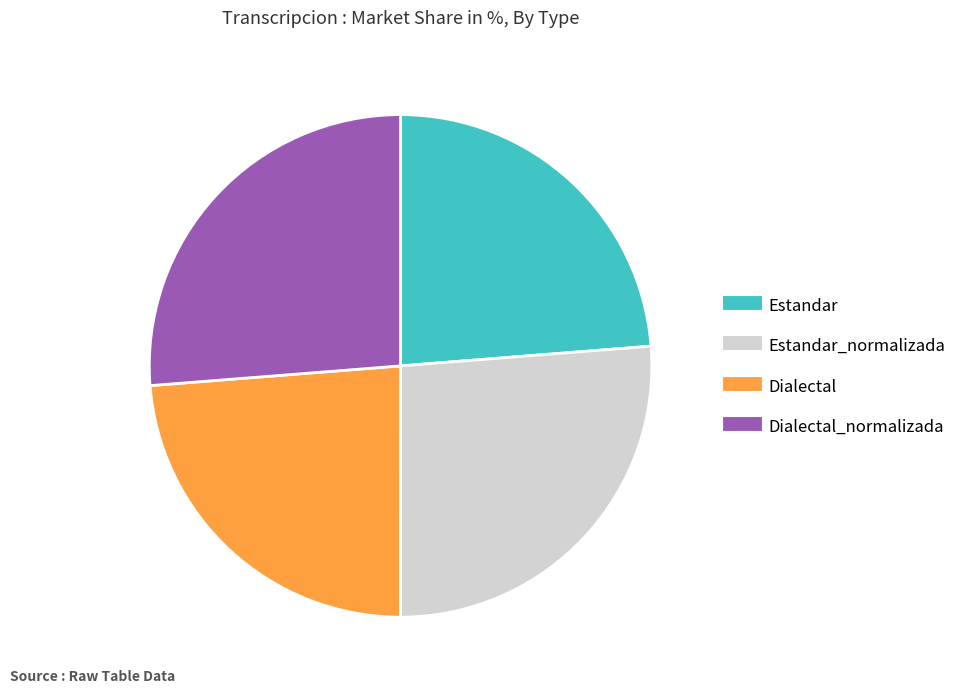

Does any single category account for the majority?

No